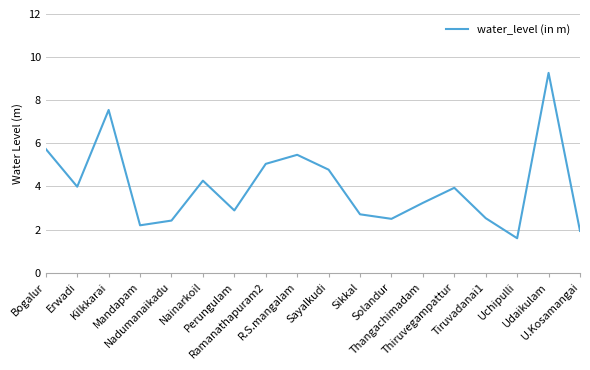

What value does the data have at Sayalkudi?

4.8